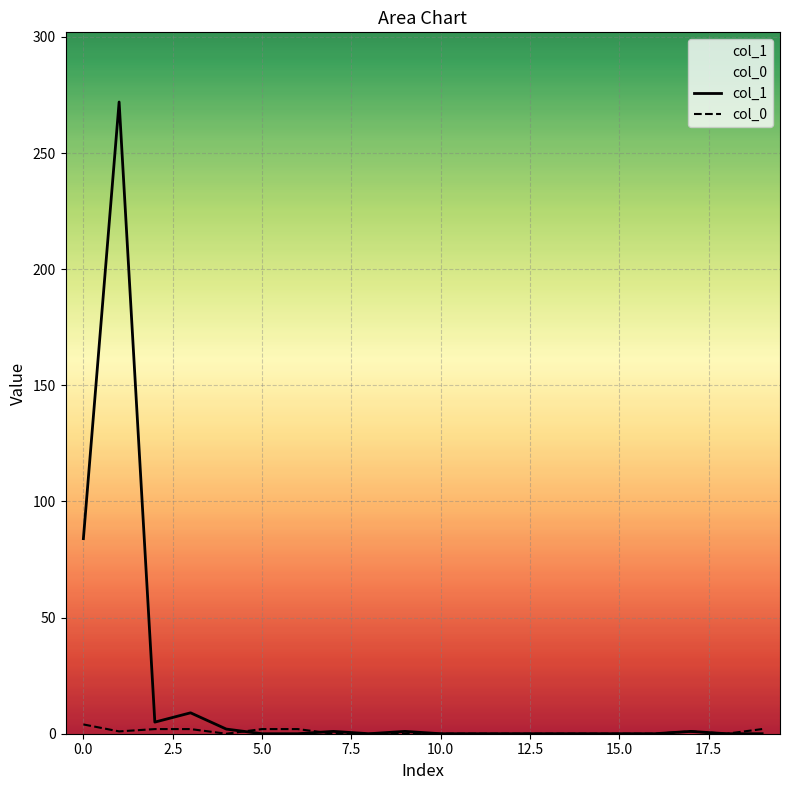

Which series has the largest range (max minus min)?

col_1